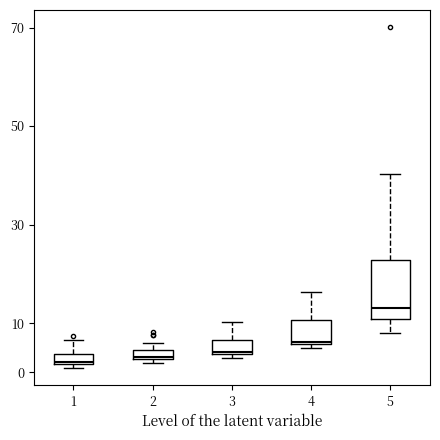

Comparing the boxes themselves (not the whiskers), which one is the tallest?

5